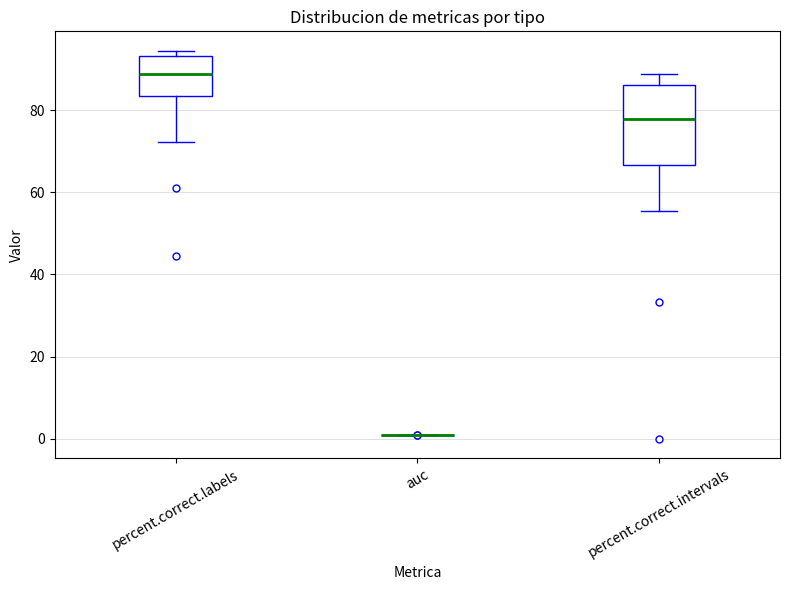

Reading left to right, transcribe this box plot: for each box, give where its median line is, the range the box spans, and where its two whiskers end, as read against the y-axis. The values are not printed on the chart, so give them approximately, as read against the axis.

percent.correct.labels: median 88, box 84 to 94, whiskers 72 to 94 (just above the box's upper edge)
auc: box collapsed to a line at 2, whiskers 2 to 2
percent.correct.intervals: median 78, box 66 to 86, whiskers 56 to 88